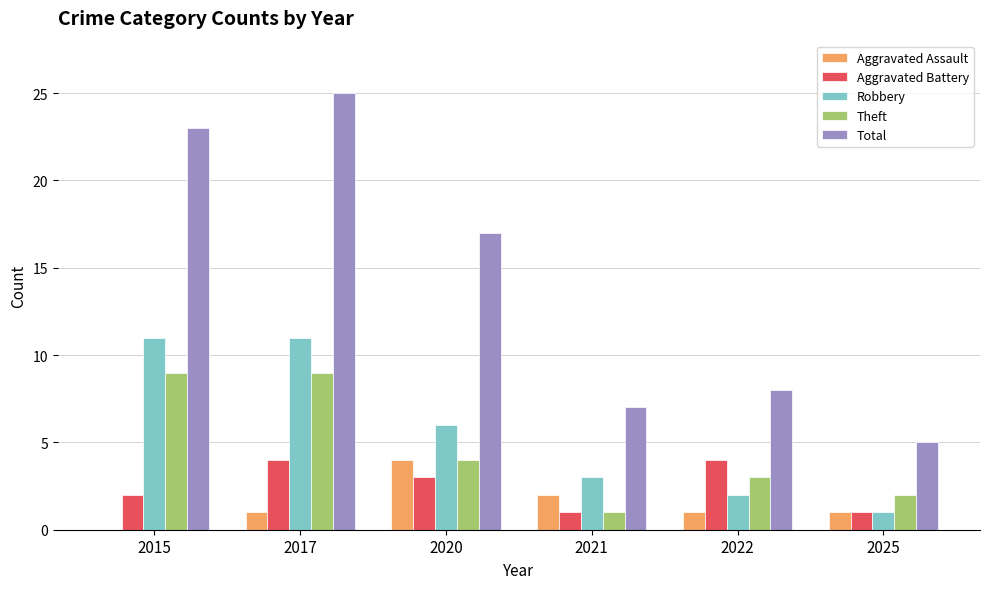

Which category has the highest value across all series?

2017